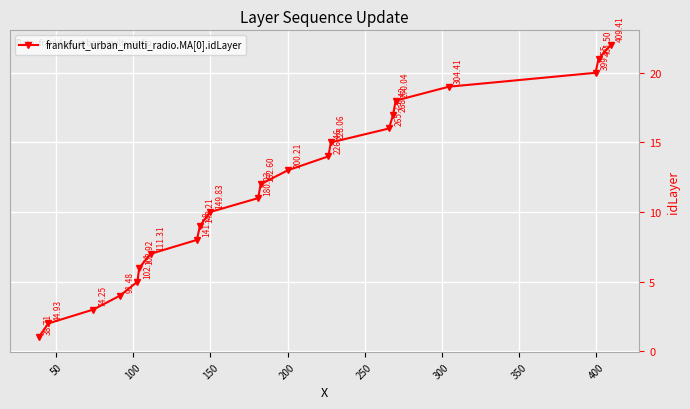

What is the difference between the second highest and second lowest values?

19